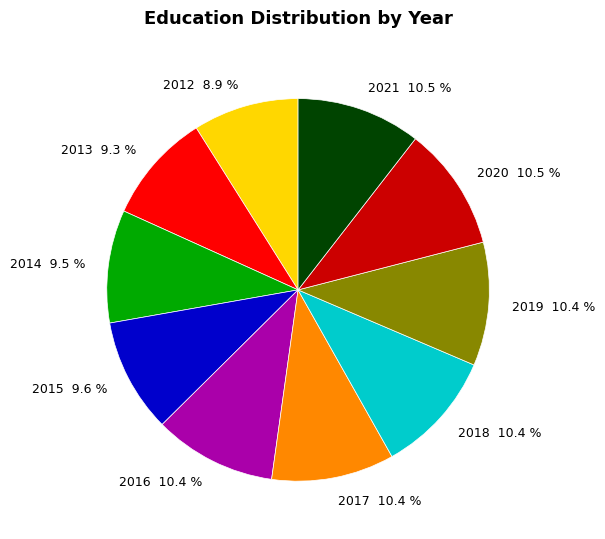

Does 2021 represent more than half of the total?

No